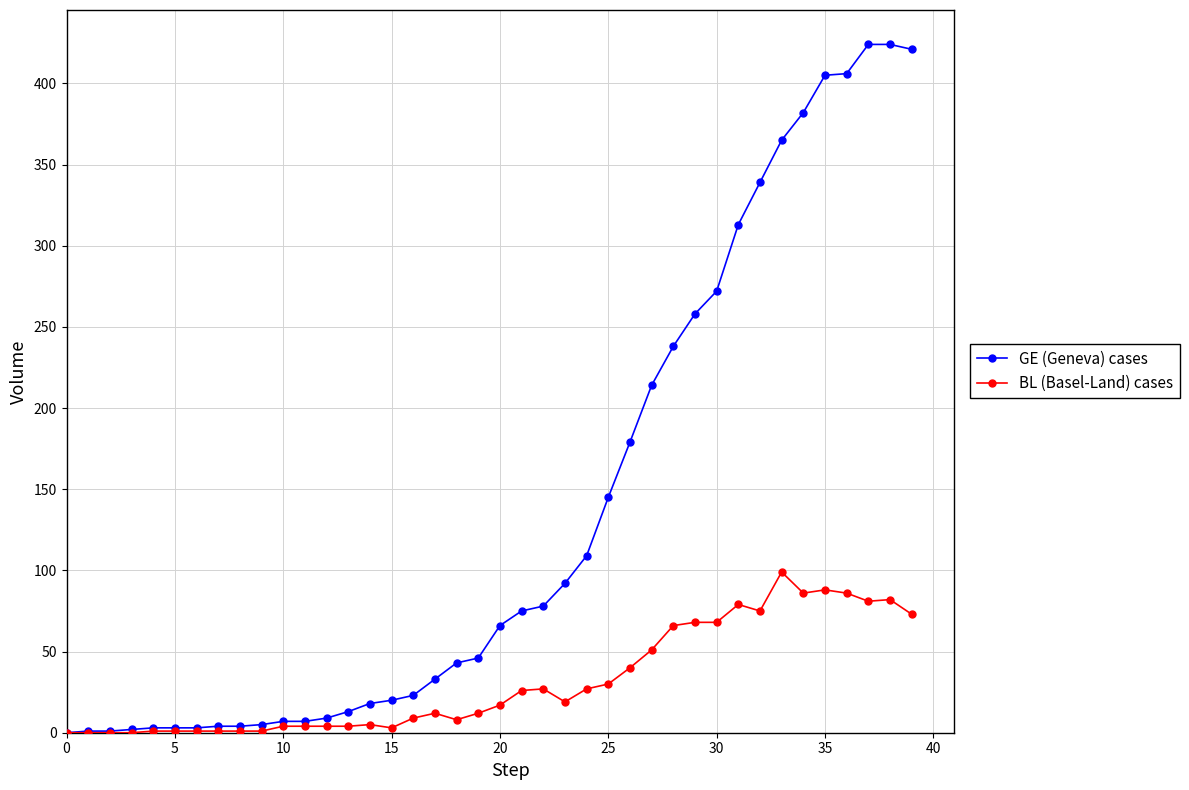

Which series has the largest total across all categories?

GE (Geneva) cases